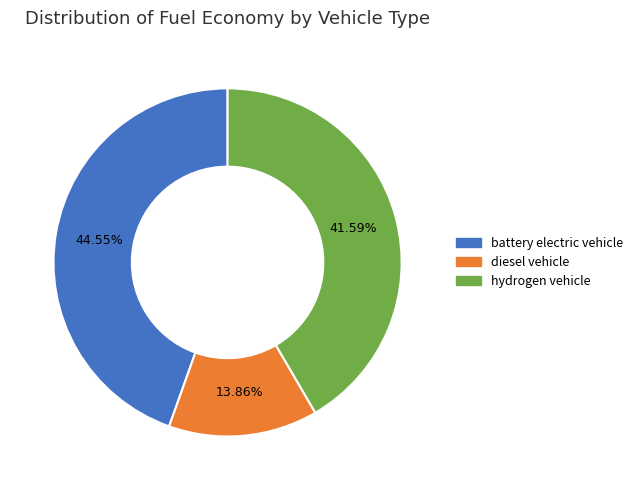

The battery electric vehicle slice represents 45% of the pie. True or false?

True